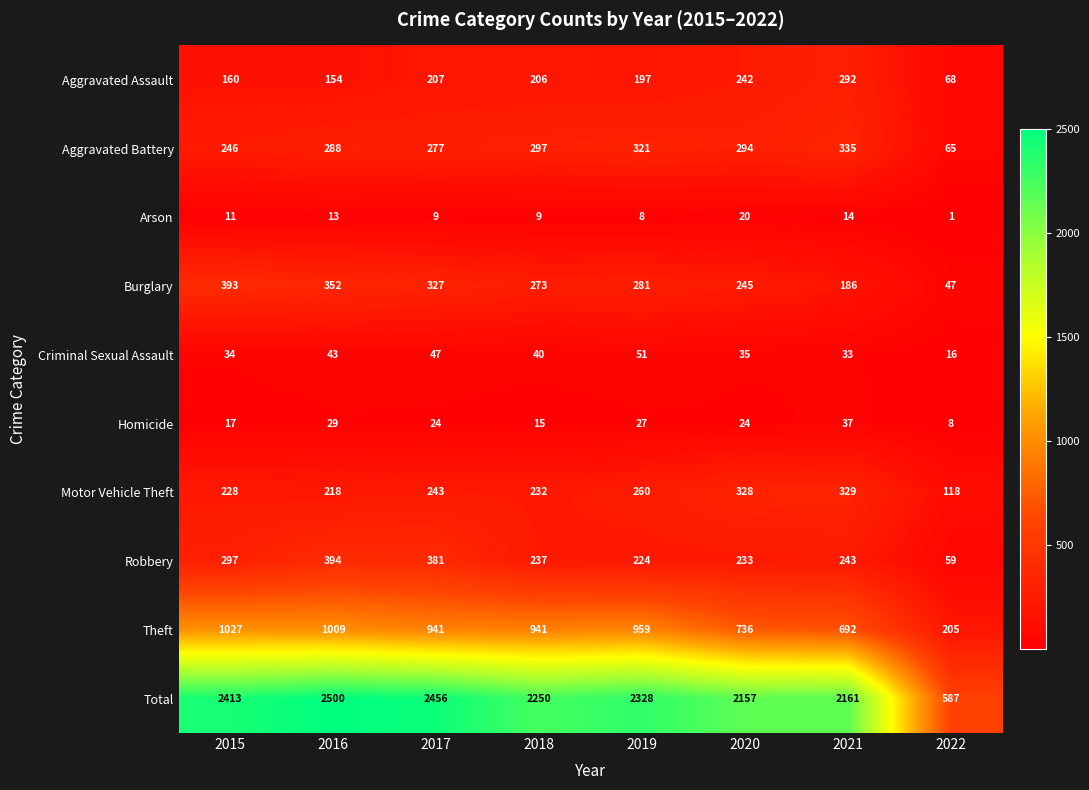

How many categories are shown in the chart?

8